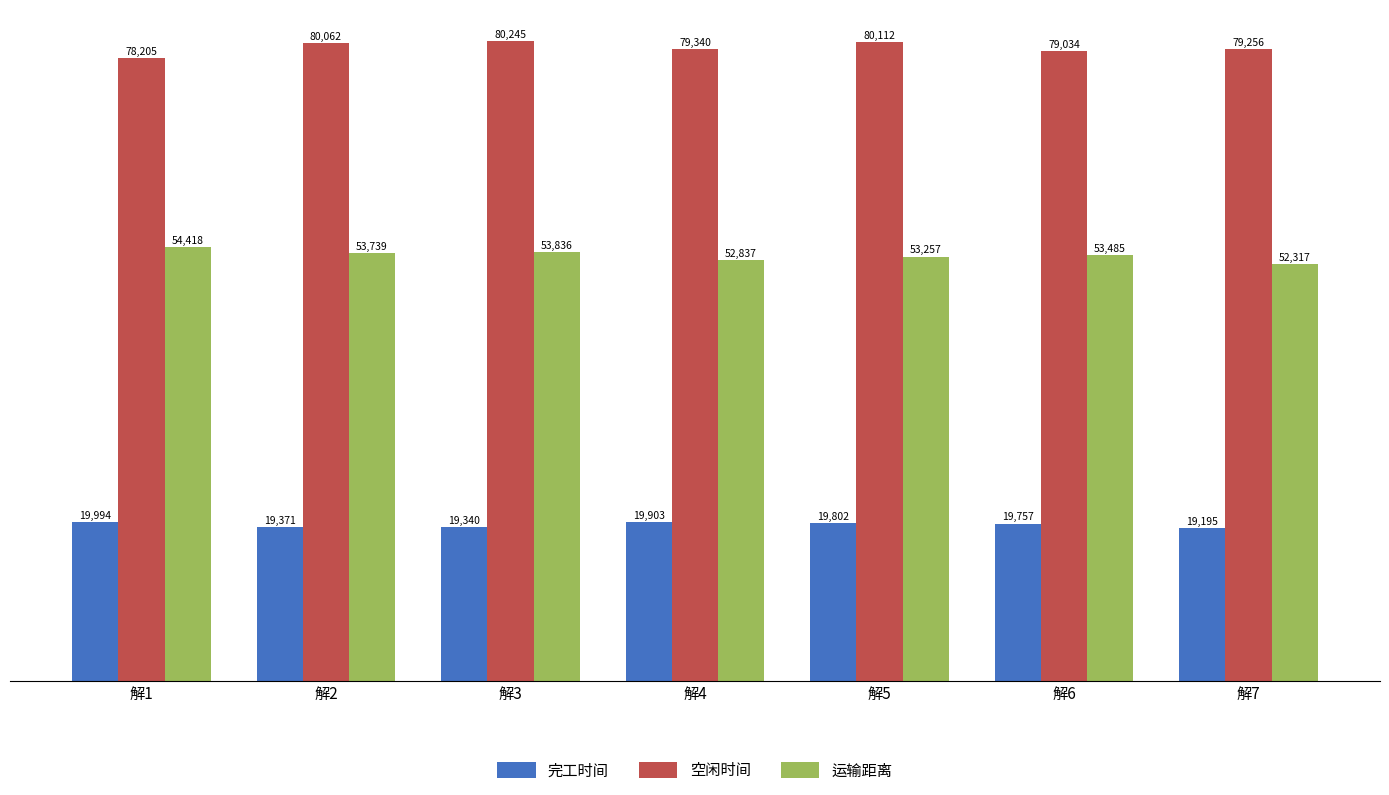

At which label does 完工时间 reach its minimum?

解7